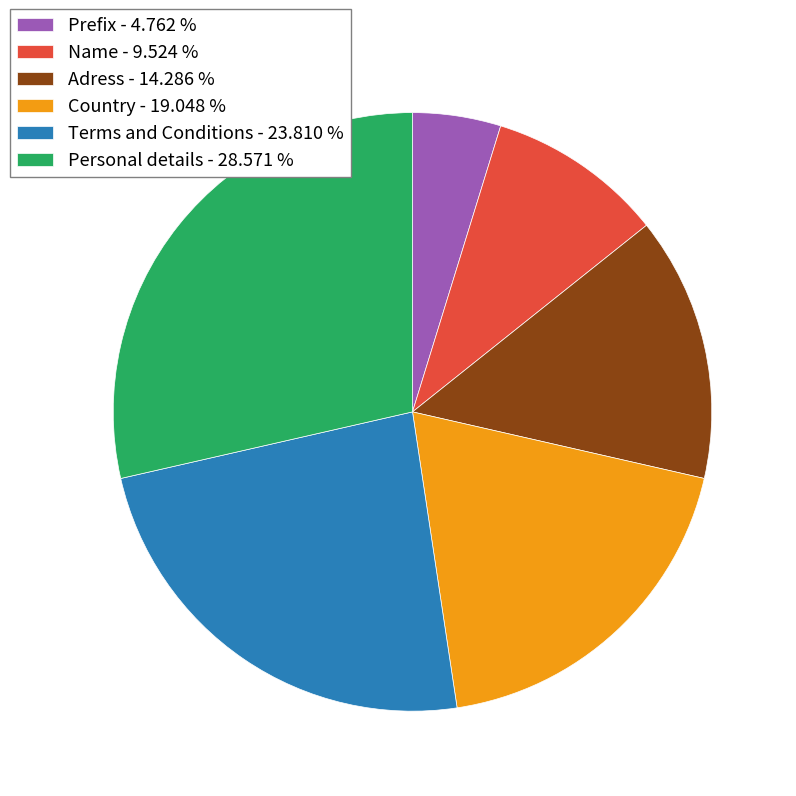

Which category has the smallest portion of the pie?

Prefix